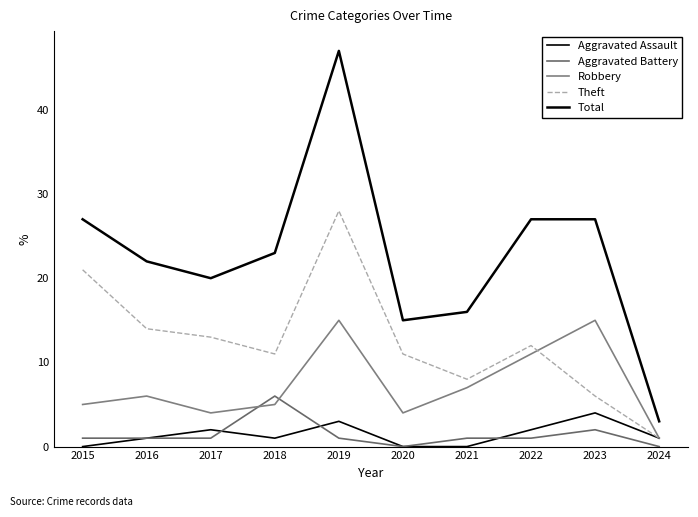

Does the chart have visible grid lines?

No